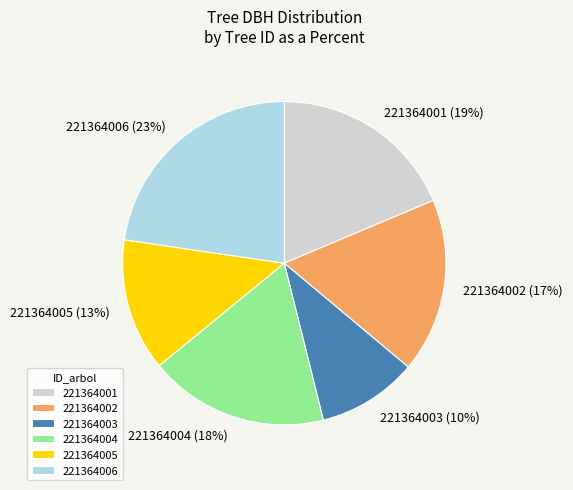

To the nearest percent, what portion does 221364006 represent?

23%